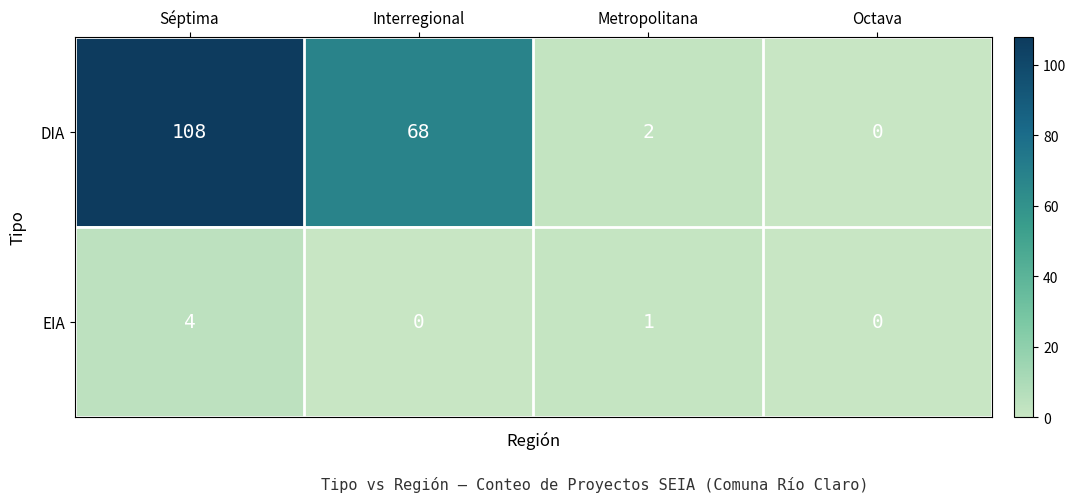

Reading left to right, transcribe all the data shown in this chart.

DIA: 108	68	2	0
EIA: 4	0	1	0